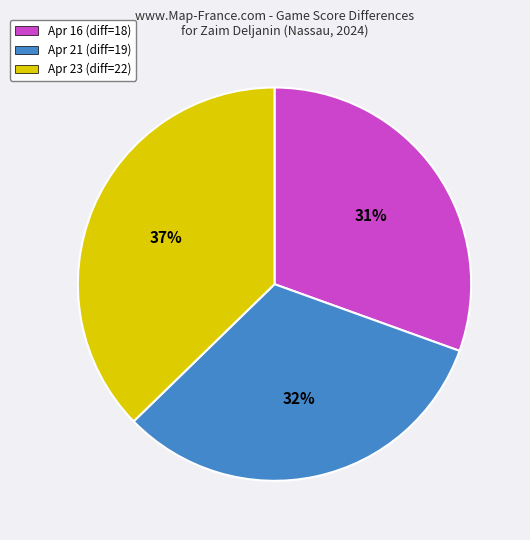

What is the smallest slice in the pie chart?

Apr 16